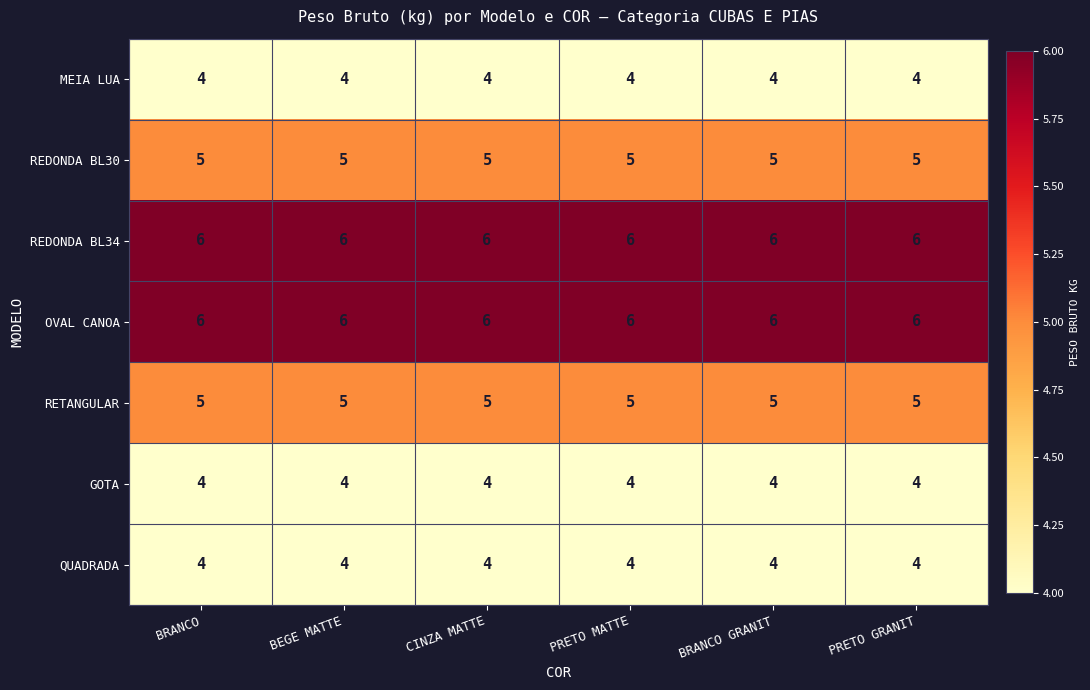

What is the total value across all series at PRETO GRANIT?

34